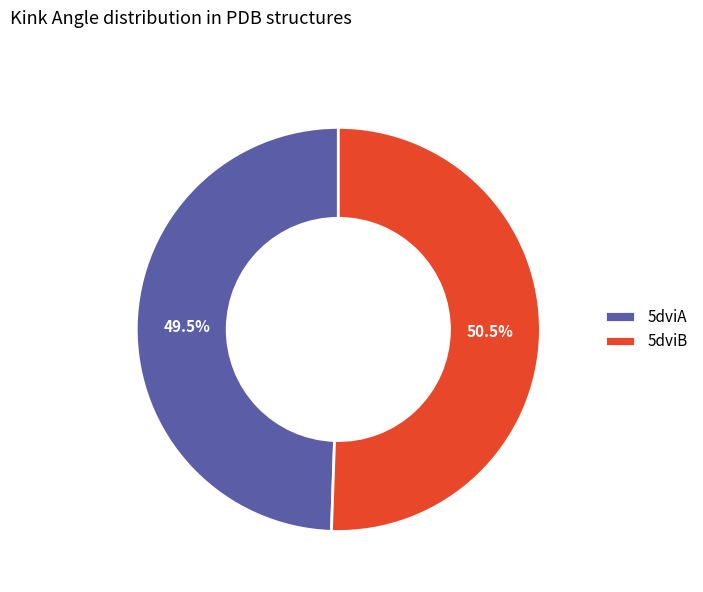

How many slices are in this pie chart?

2